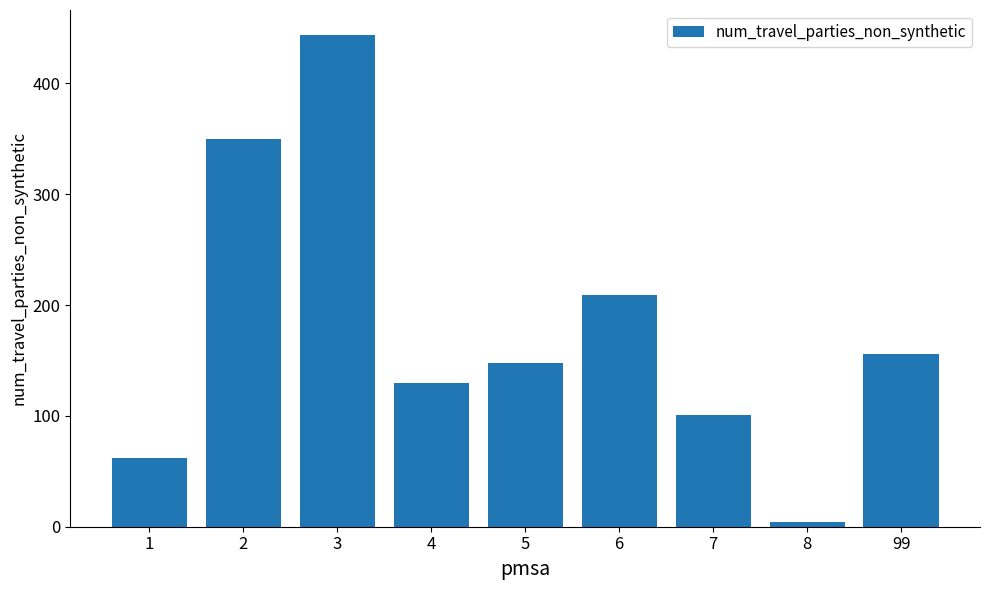

What is the greatest value displayed?

444